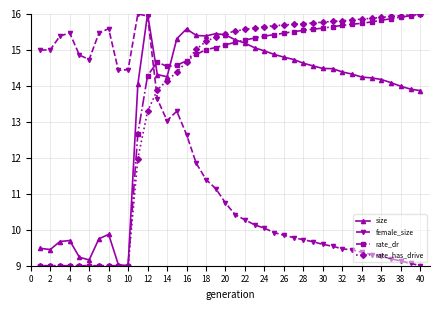

What is the greatest value displayed?

16.0